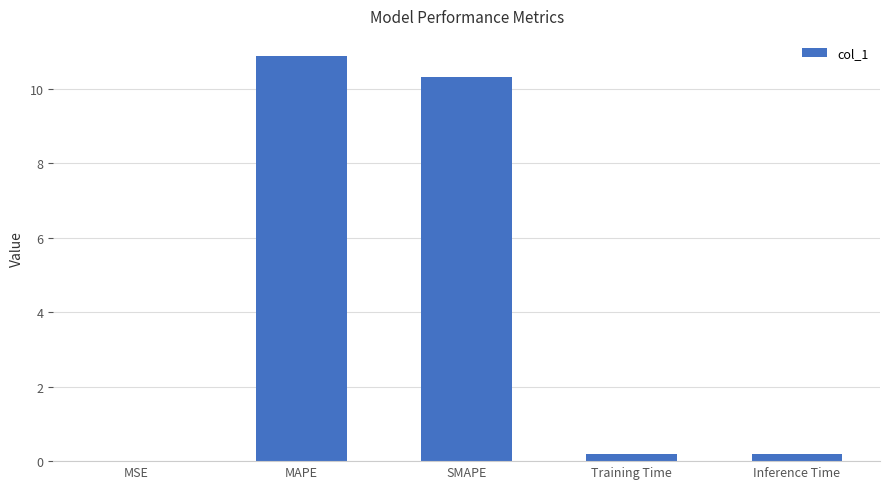

What is the greatest value displayed?

10.9